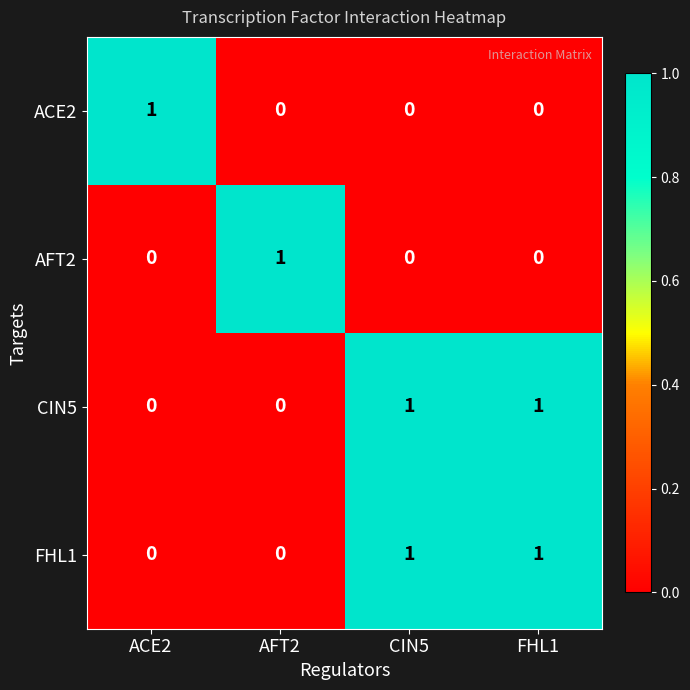

Reading left to right, transcribe all the data shown in this chart.

ACE2: 1	0	0	0
AFT2: 0	1	0	0
CIN5: 0	0	1	1
FHL1: 0	0	1	1